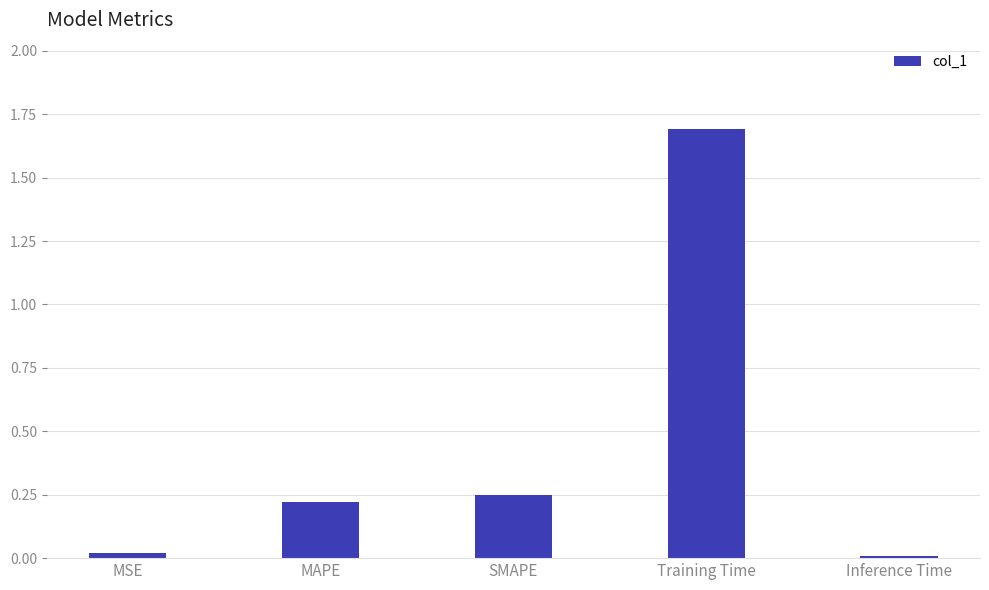

Is it true that the value at MAPE is 0.0?

False